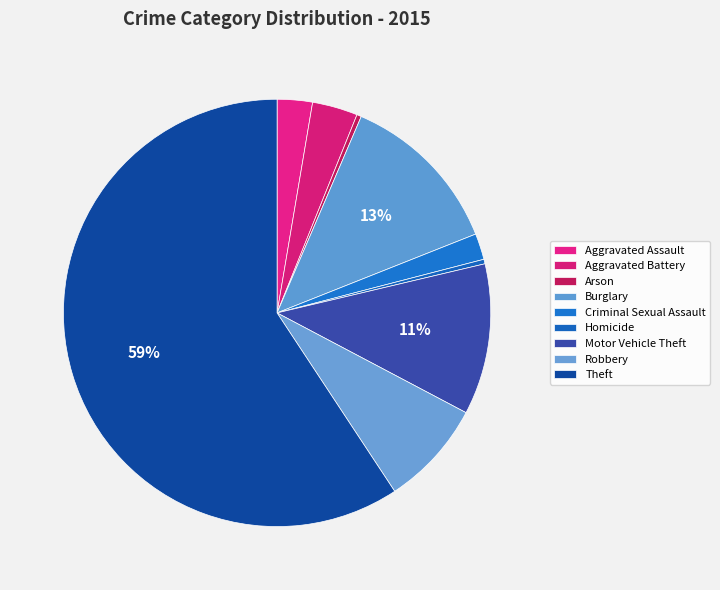

Which category has the biggest portion of the pie?

Theft